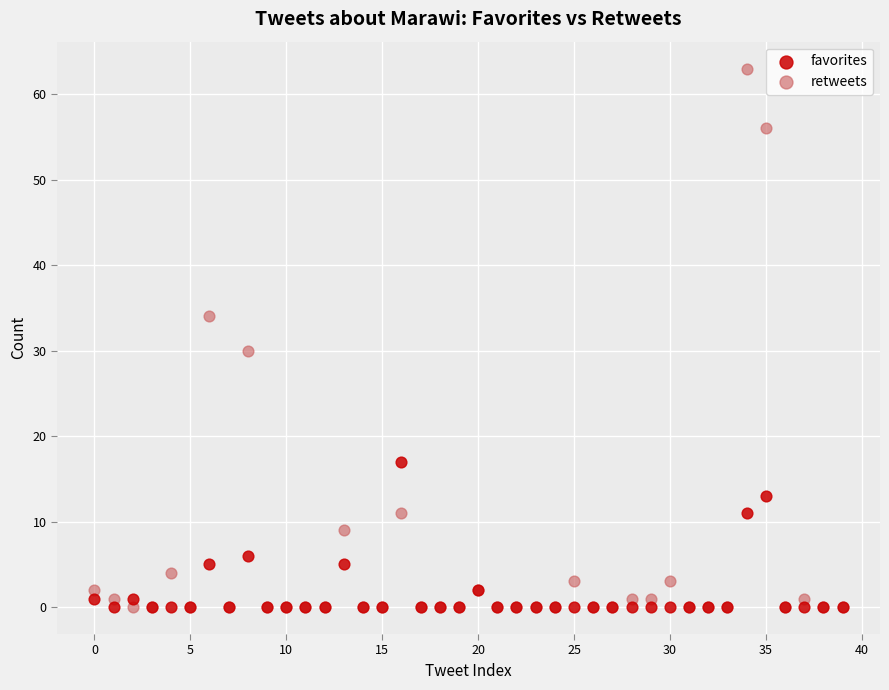

Which series reaches the maximum Y coordinate?

retweets